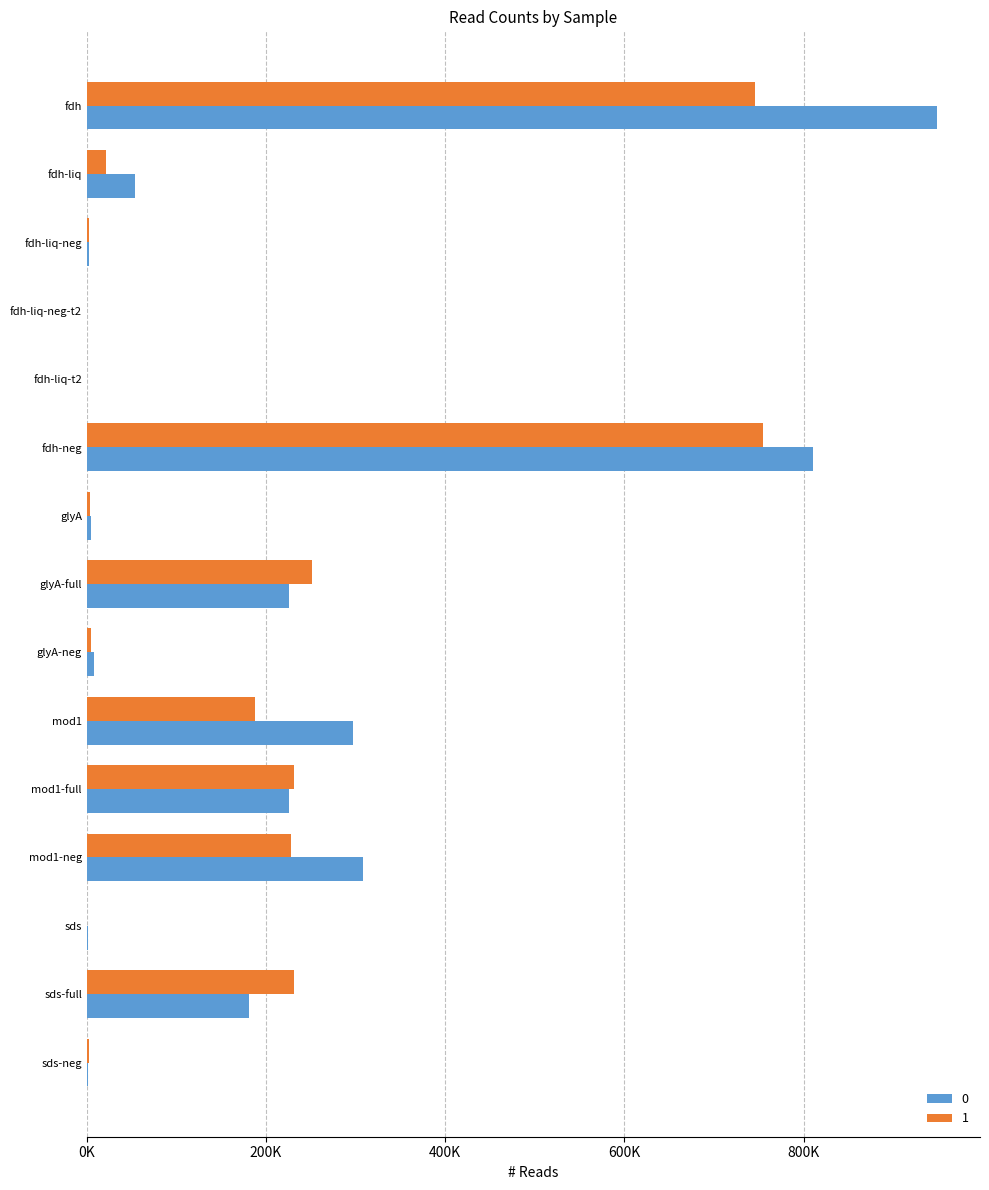

What is the sum of all 0 values?

3070988.7